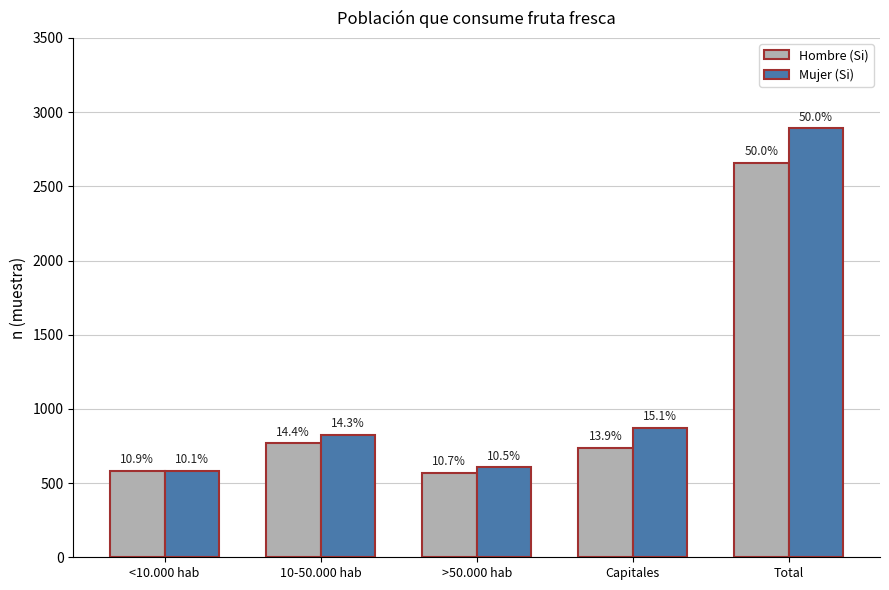

What position from the left is <10.000 hab?

1